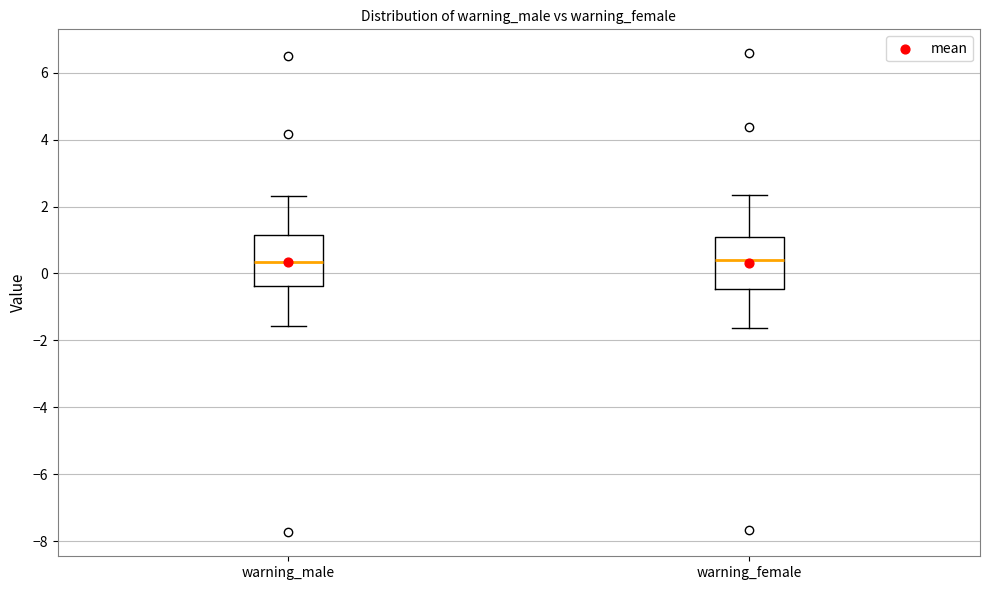

Reading left to right, transcribe this box plot: for each box, give where its median line is, the range the box spans, and where its two whiskers end, as read against the y-axis. The values are not printed on the chart, so give them approximately, as read against the axis.

warning_male: median 0.4, box -0.4 to 1.2, whiskers -1.6 to 2.4
warning_female: median 0.4, box -0.4 to 1.0, whiskers -1.6 to 2.4